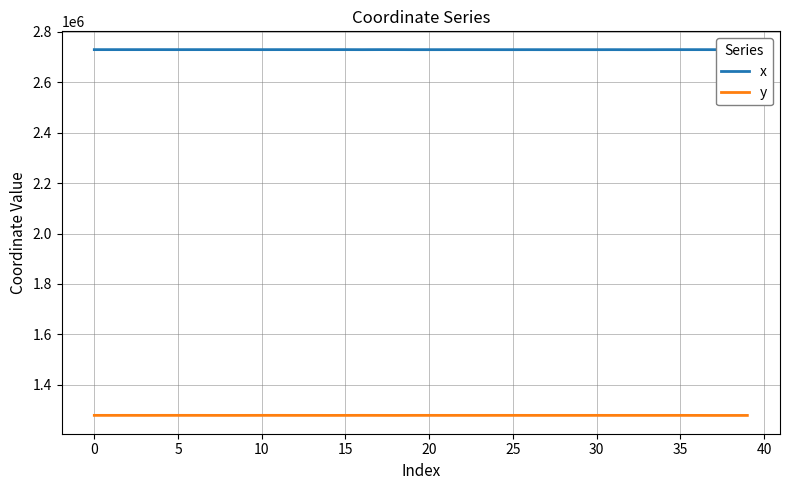

Which series has the largest total across all categories?

x